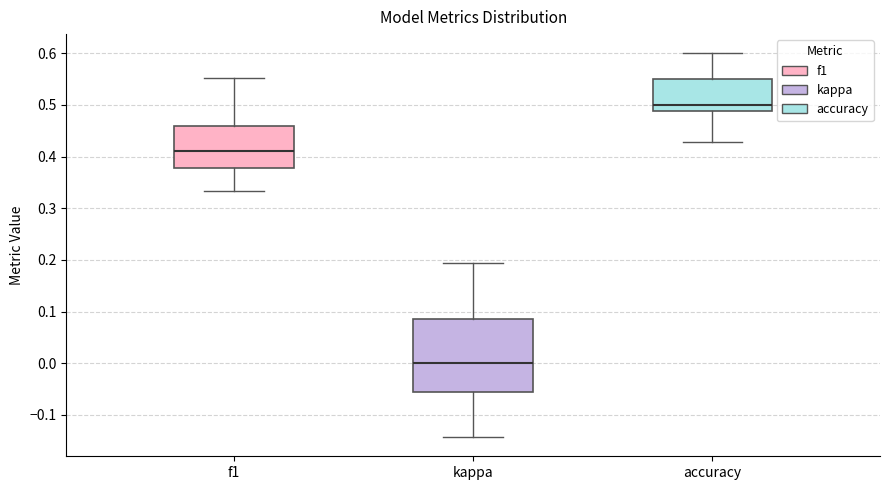

Comparing the boxes themselves (not the whiskers), which one is the tallest?

kappa